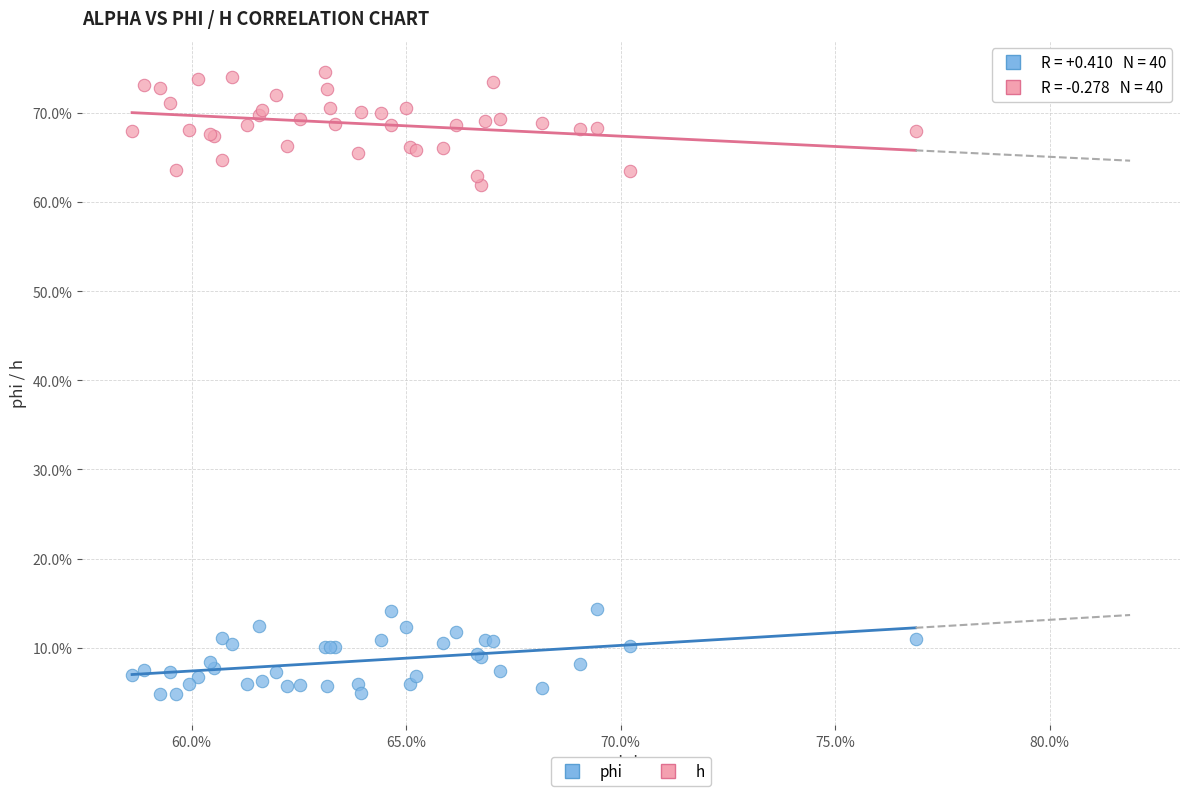

What are all the series names shown in the legend?

phi, h